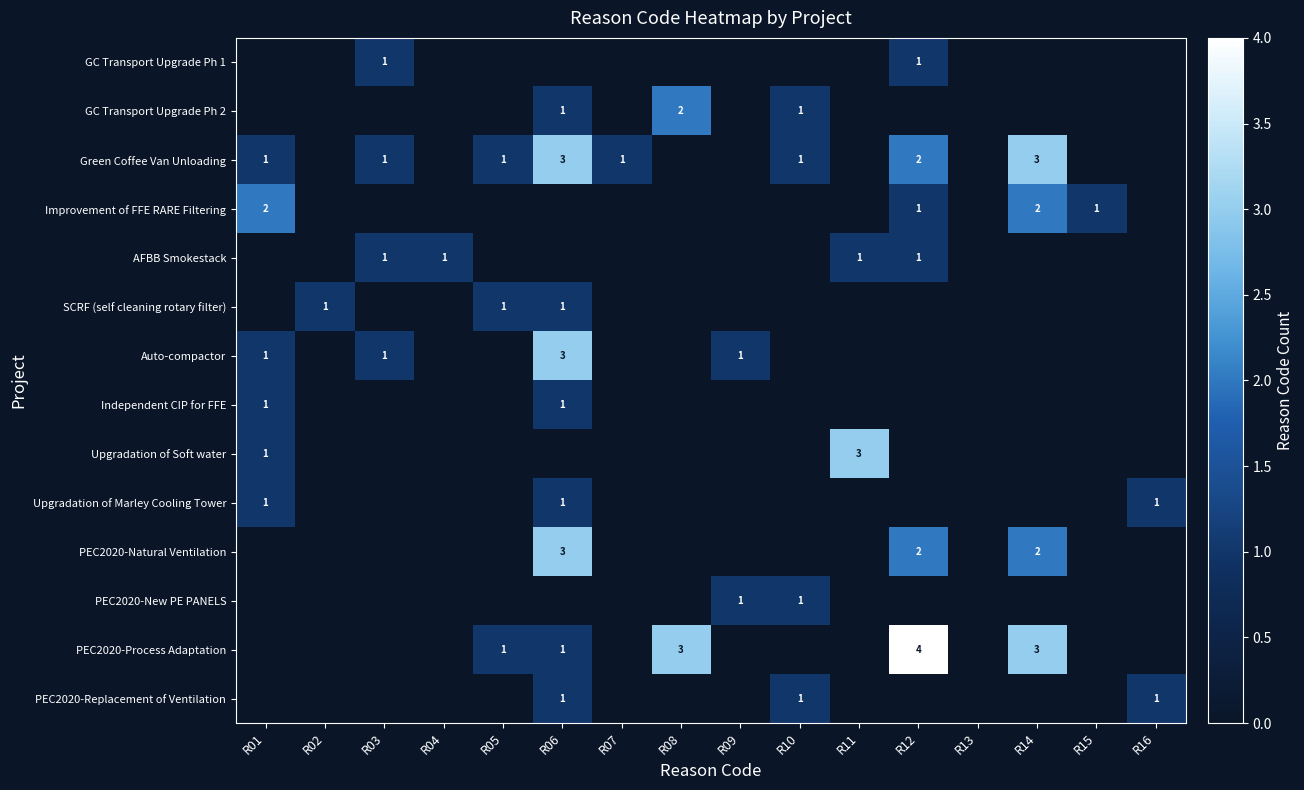

The PEC2020-Process Adaptation series shows 4 at R14. True or false?

False